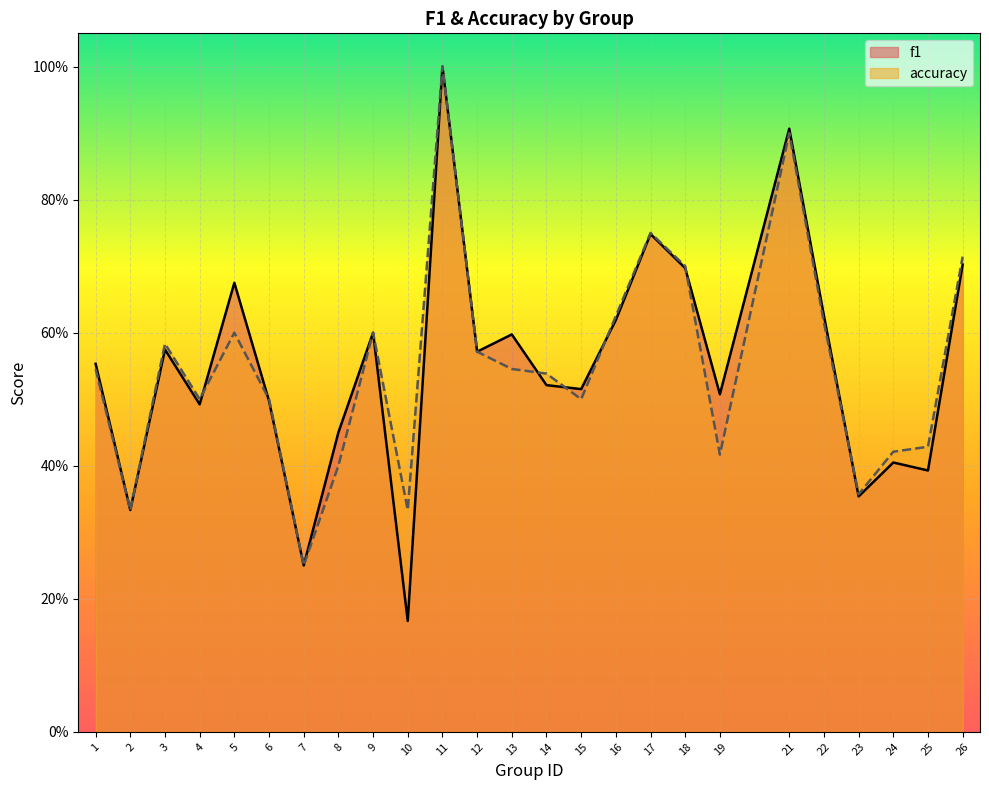

Rank the categories by f1 value from highest to lowest.

11, 21, 17, 26, 18, 5, 22, 16, 9, 13, 3, 12, 1, 14, 15, 19, 6, 4, 8, 24, 25, 23, 2, 7, 10